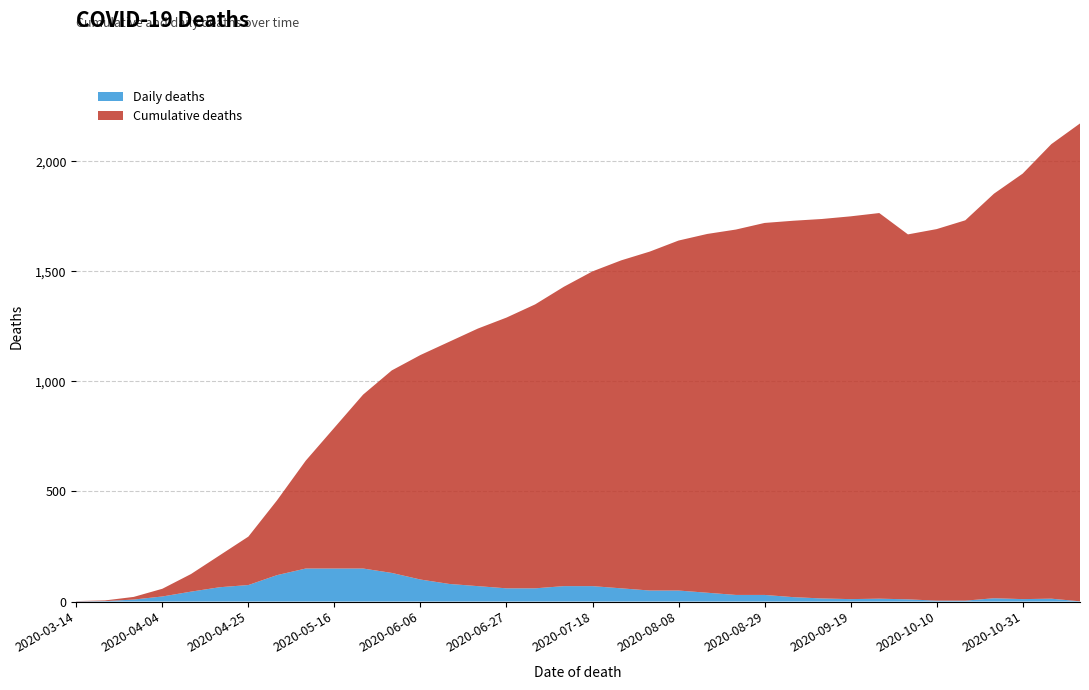

Reading left to right, transcribe all the data shown in this chart.

Cumulative deaths: 1	3	12	35	80	145	220	340	490	640	790	920	1020	1100	1170	1230	1290	1360	1430	1490	1540	1590	1630	1660	1690	1710	1724	1739	1752	1658	1688	1728	1838	1933	2065	2171
Daily deaths: 1	2	9	23	45	65	75	120	150	150	150	130	100	80	70	60	60	70	70	60	50	50	40	30	30	20	14	11	13	10	4	4	15	11	13	1